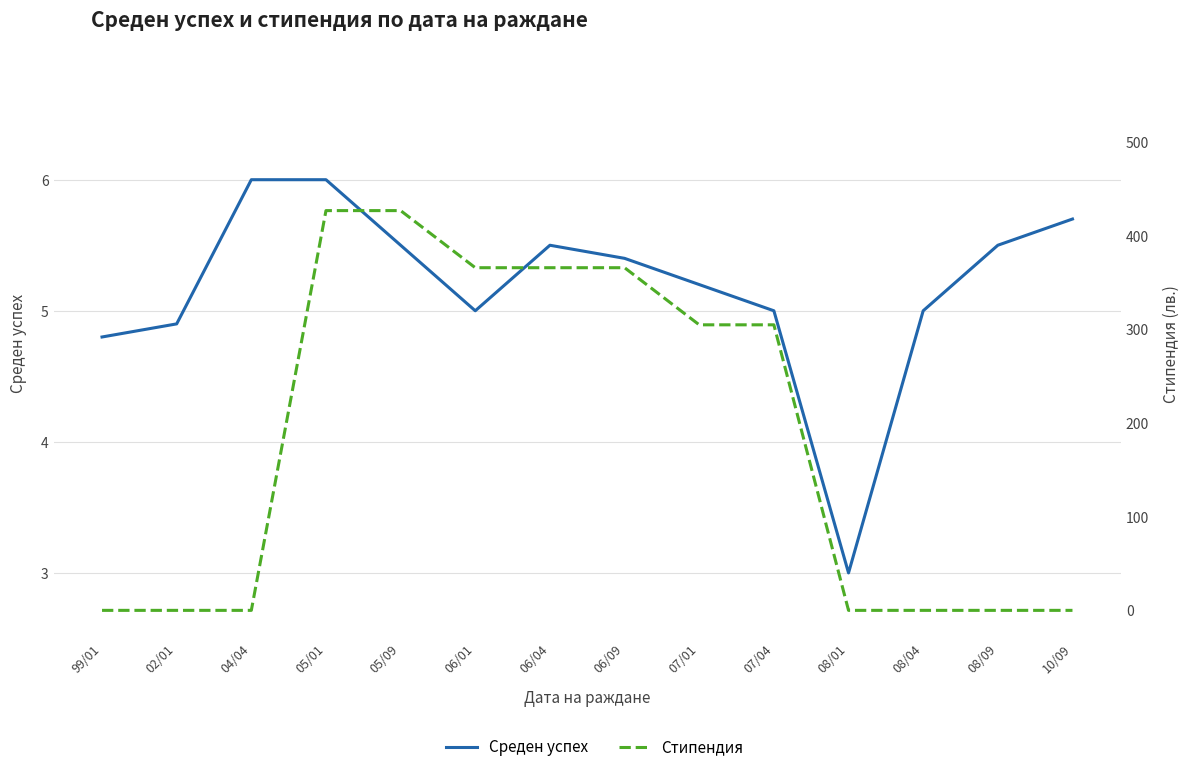

Reading right to left, list all the values displayed in this chart.

Среден успех: 5.7	5.5	5.0	3.0	5.0	5.2	5.4	5.5	5.0	5.5	6.0	6.0	4.9	4.8
Стипендия: 0.0	0.0	0.0	0.0	305.0	305.0	366.0	366.0	366.0	427.0	427.0	0.0	0.0	0.0